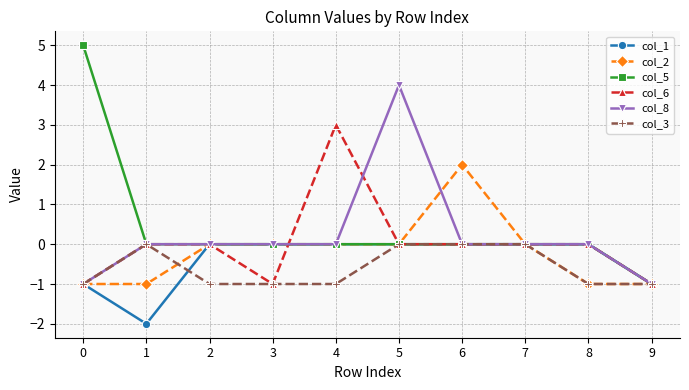

What is the total value across all series at 1?

-3